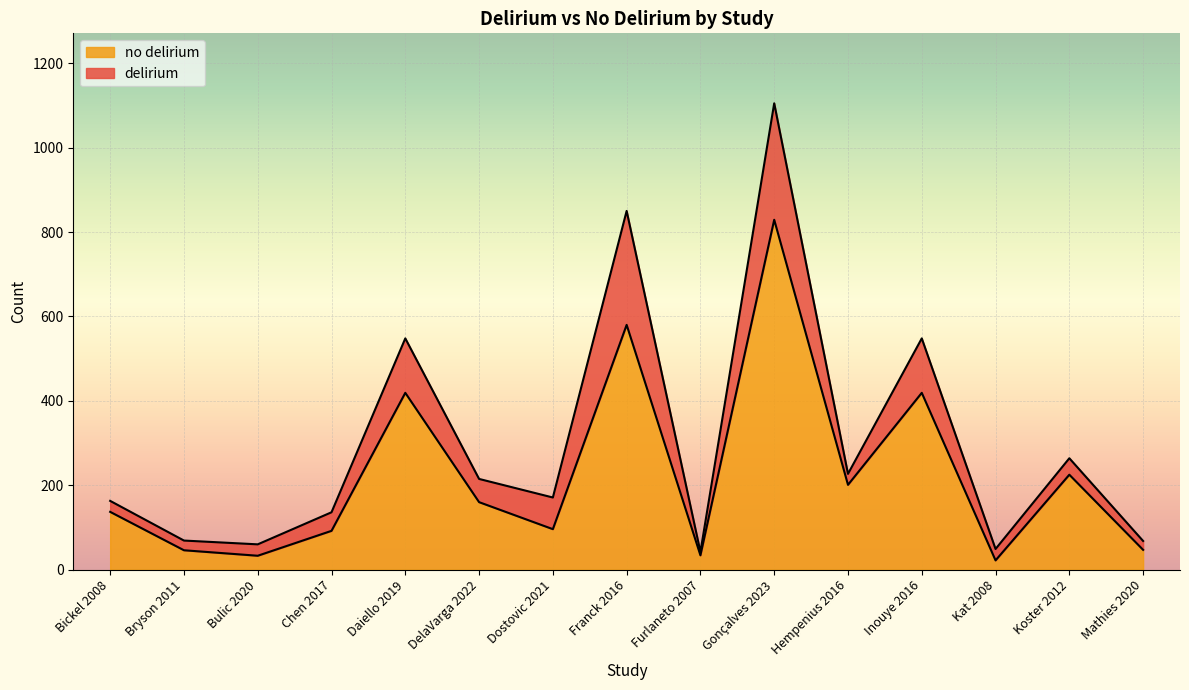

List the labels in order of value, largest first.

Gonçalves 2023, Franck 2016, Daiello 2019, Inouye 2016, Koster 2012, Hempenius 2016, DelaVarga 2022, Bickel 2008, Dostovic 2021, Chen 2017, Mathies 2020, Bryson 2011, Furlaneto 2007, Bulic 2020, Kat 2008